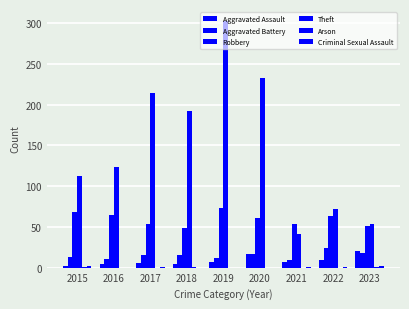

Which series has the largest total across all categories?

Theft